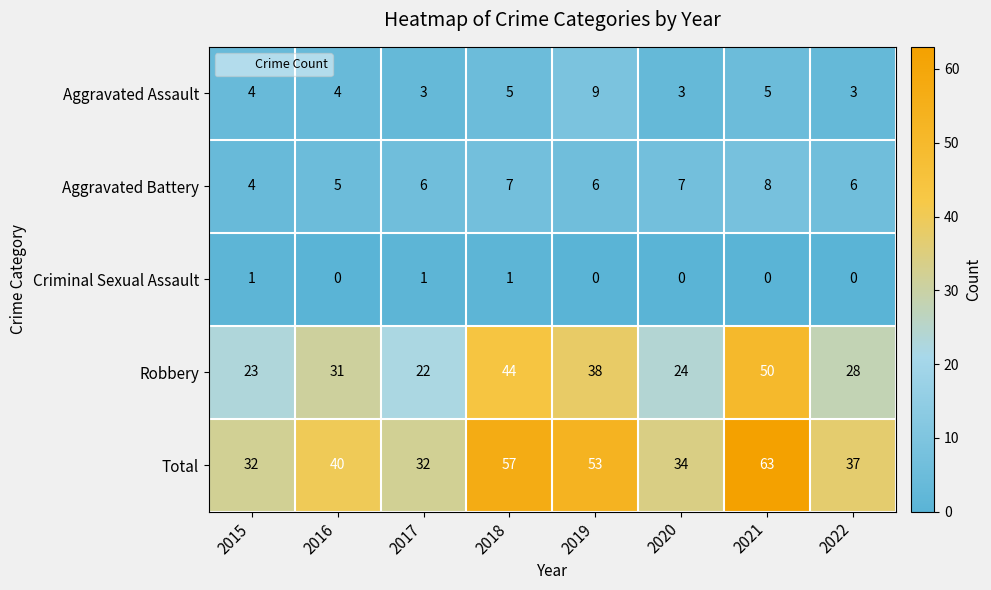

Count the number of categories in the chart.

8